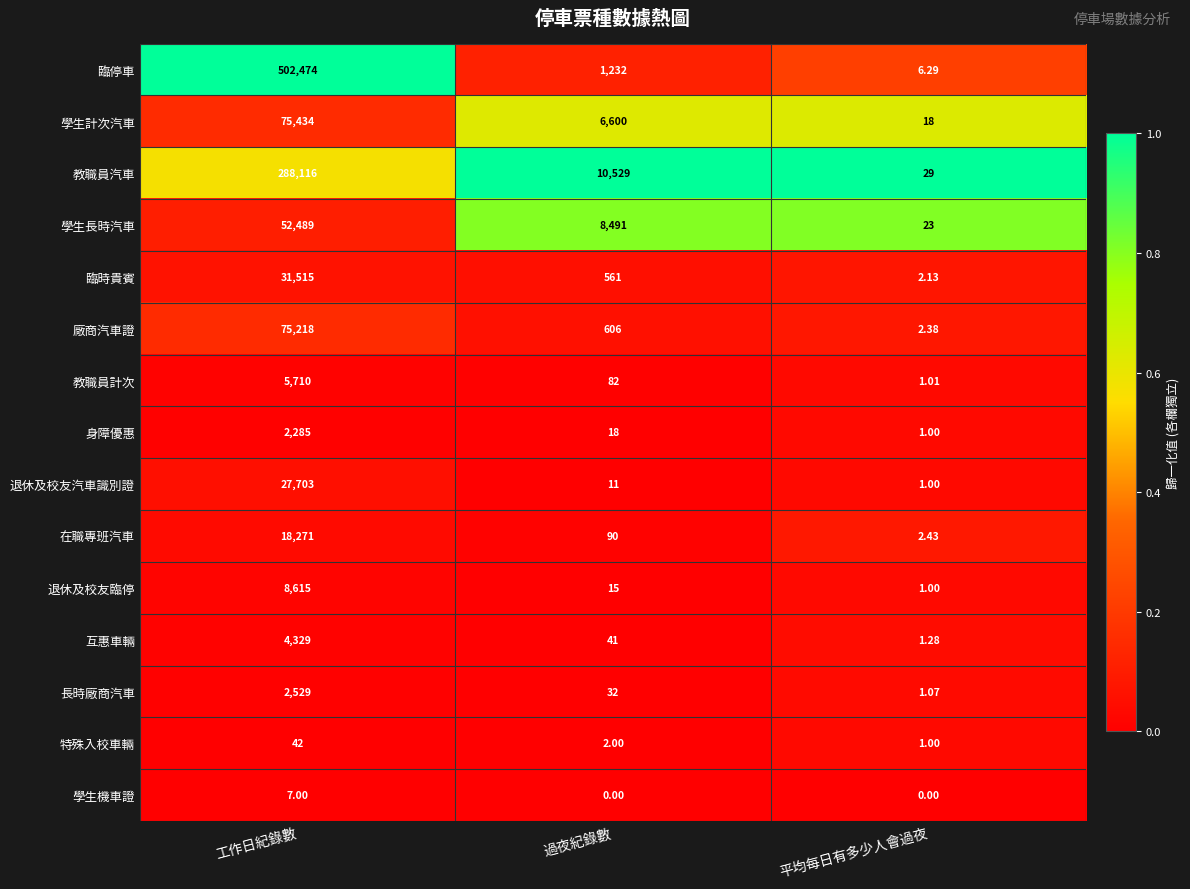

What is the maximum value shown in the chart?

502474.0